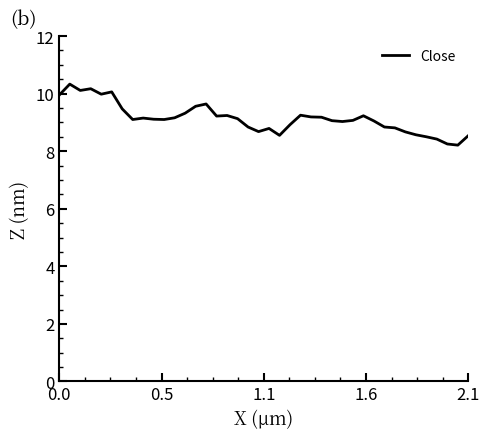

What is the smallest value displayed?

8.2